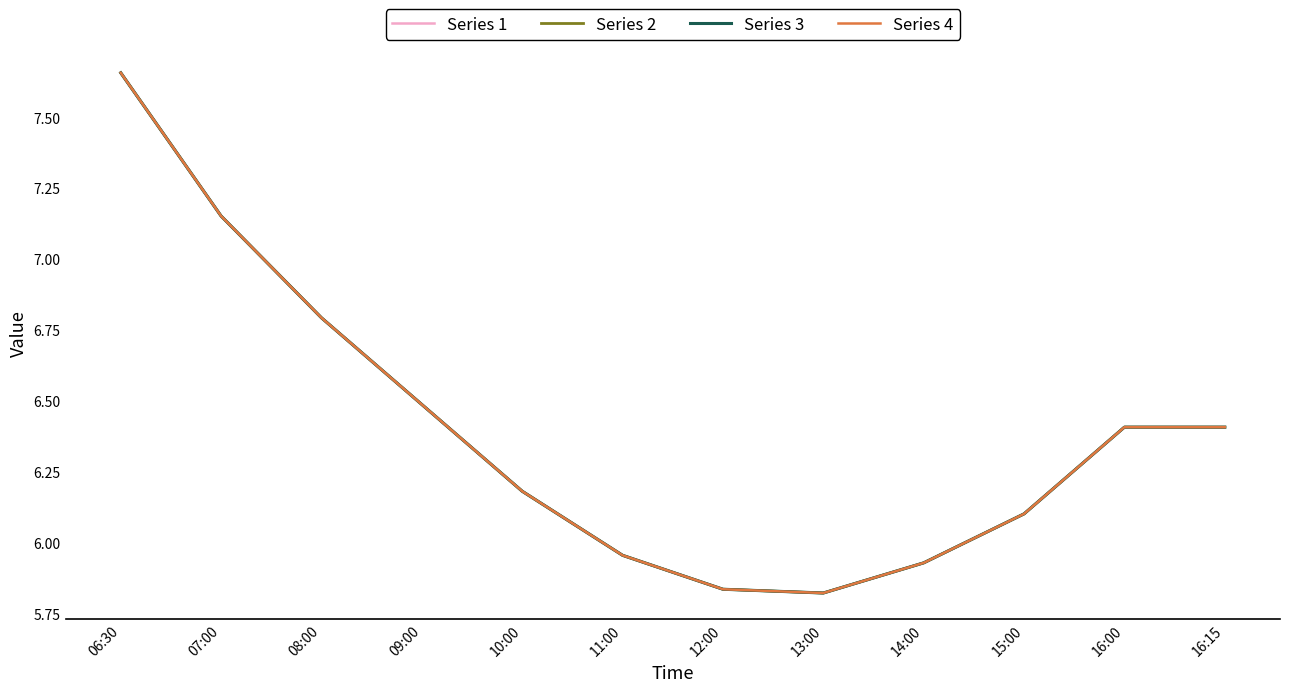

Which category has the lowest value across all series?

13:00